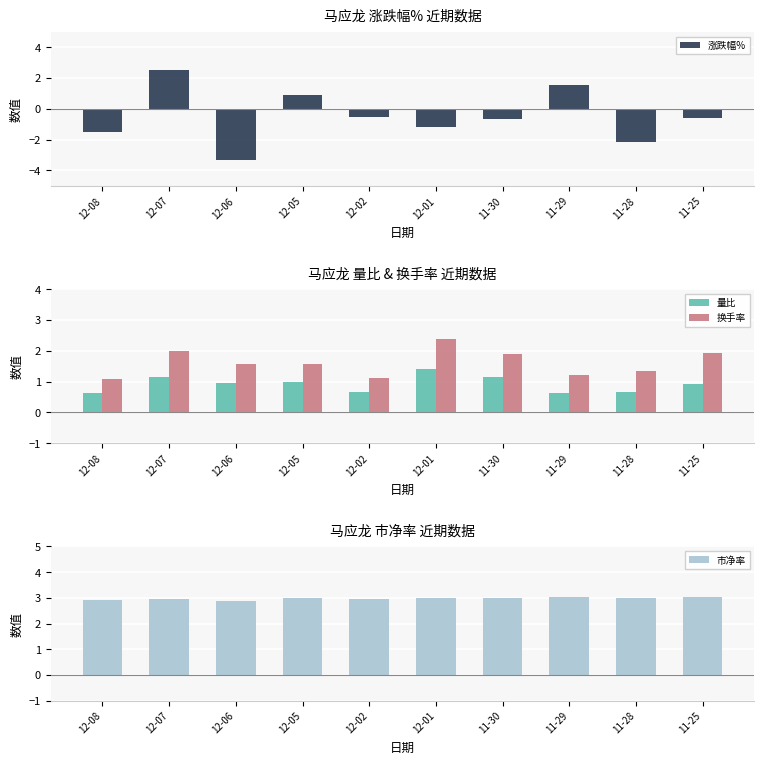

What is the average value of the 市净率 series?

3.0